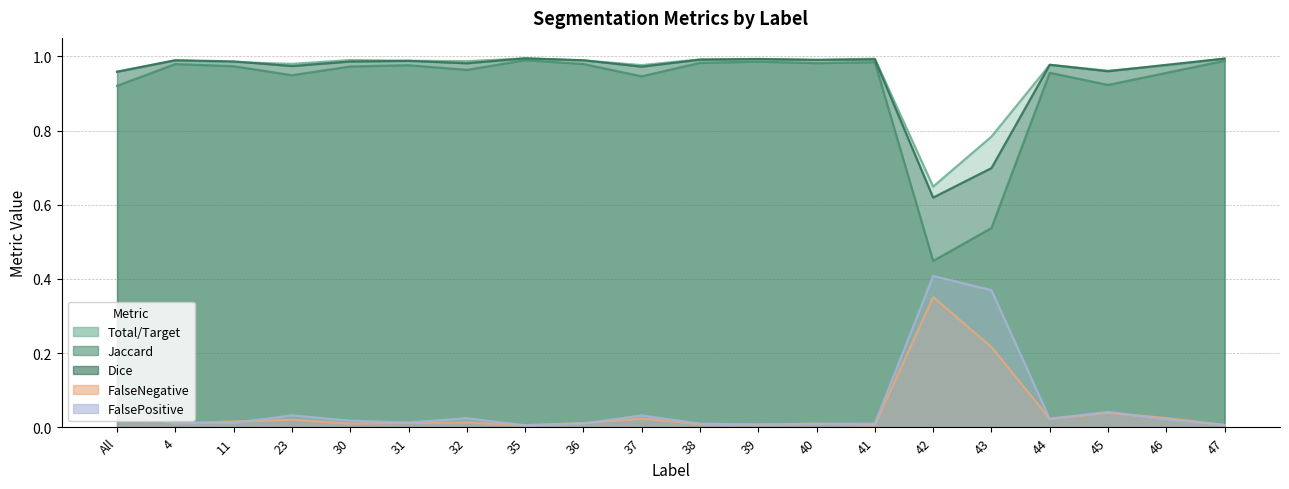

What is the value of the Jaccard point at the 7th from the left?

1.0